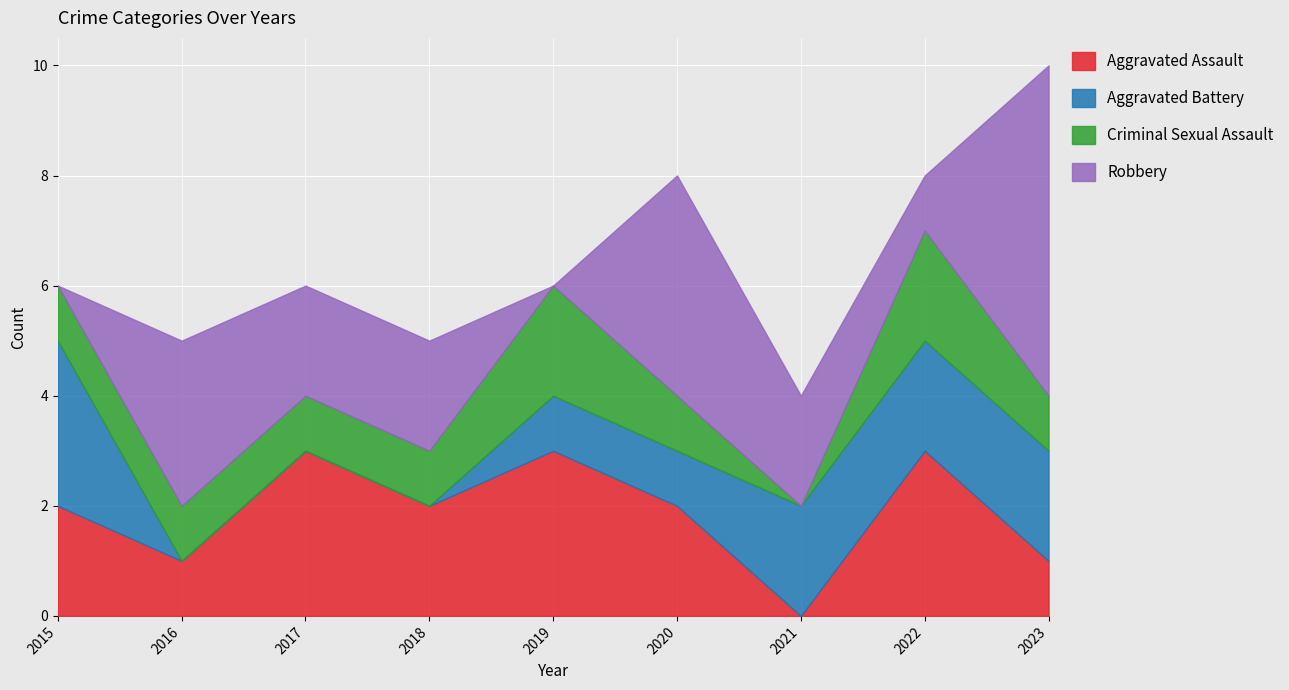

What is the value of the Aggravated Battery point at the 6th from the left?

1